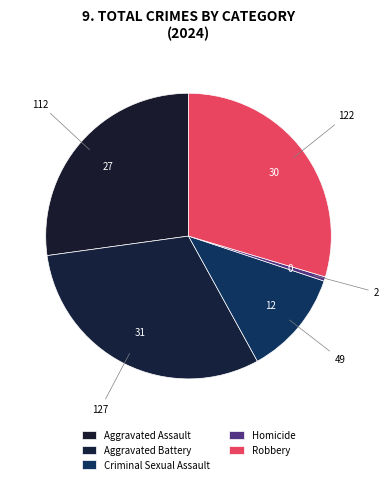

How many slices are in this pie chart?

5